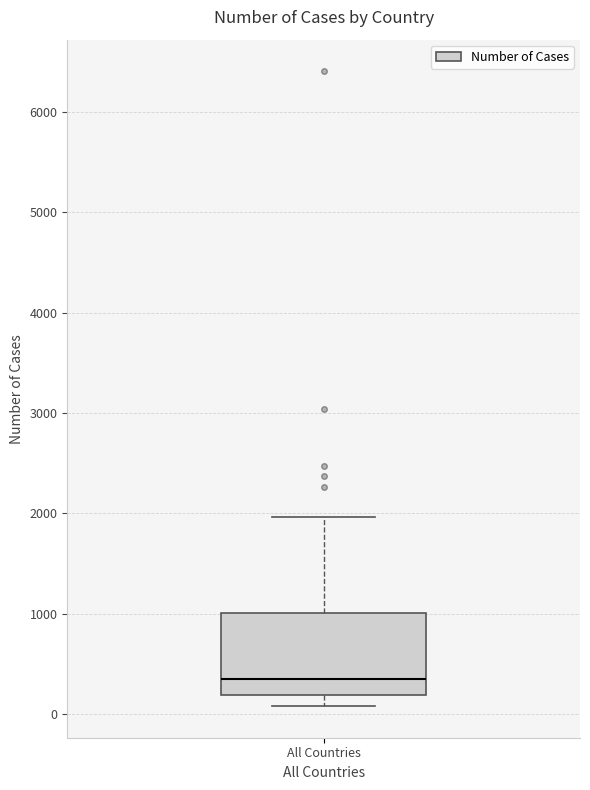

Where is the lower edge of the box for All Countries on the y-axis? The values are not printed on the chart, so give them approximately, as read against the axis.

200